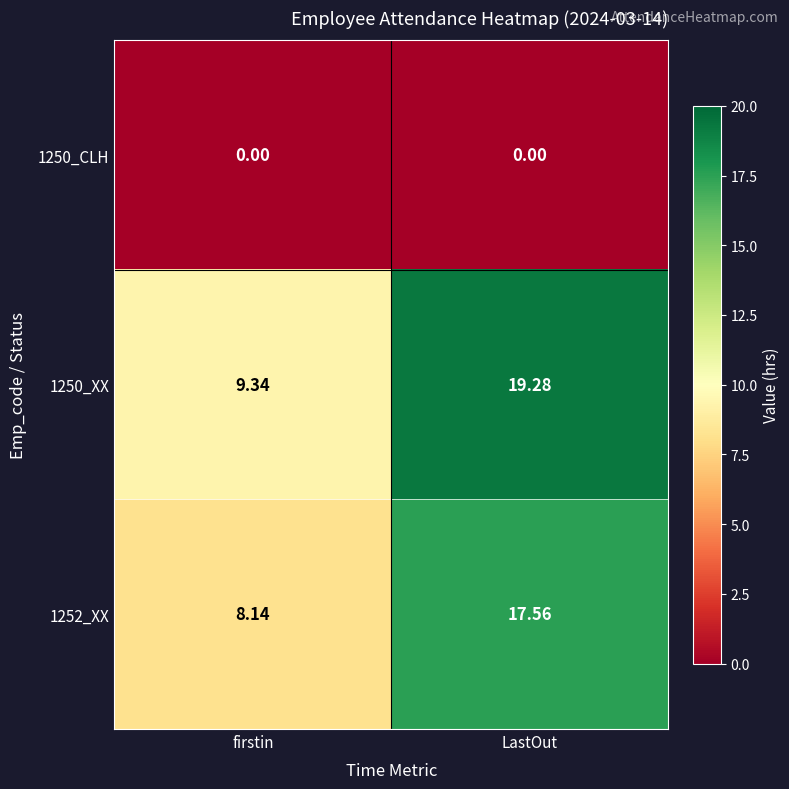

At which category is the sum across all series the highest?

LastOut